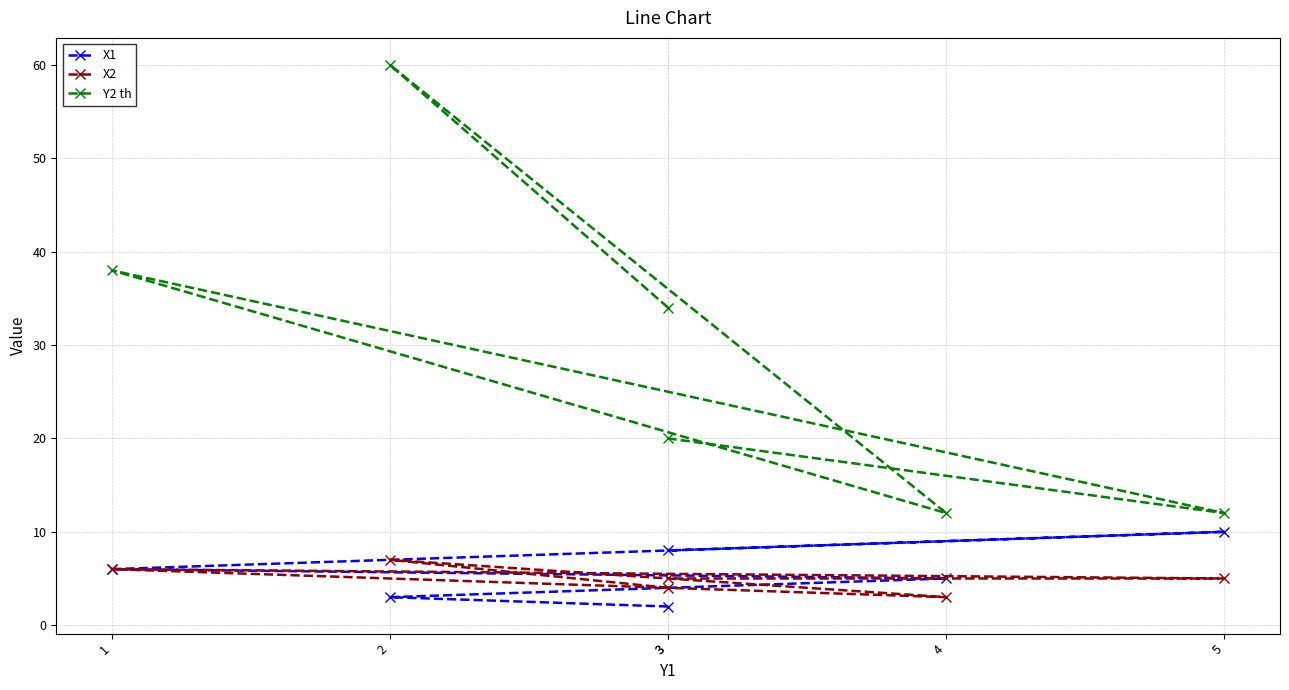

What is the value of the Y2 th point at the 2nd from the left?

60